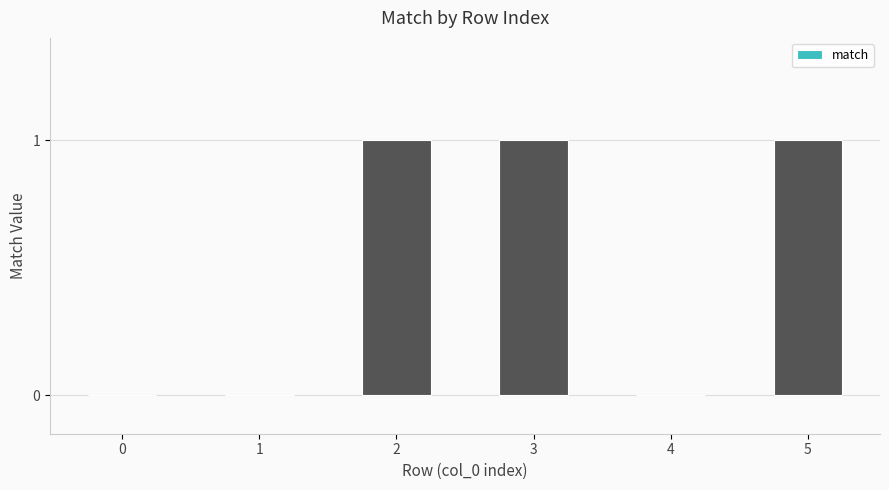

True or false: the data shows 0 at 1.

True